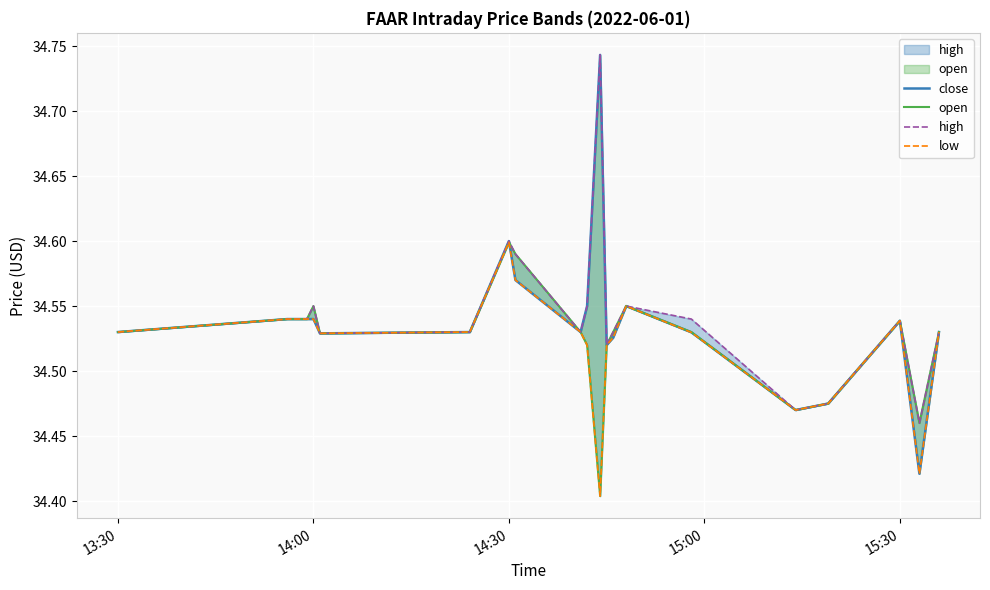

List the series in order of their peak value, highest first.

close, high, open, low